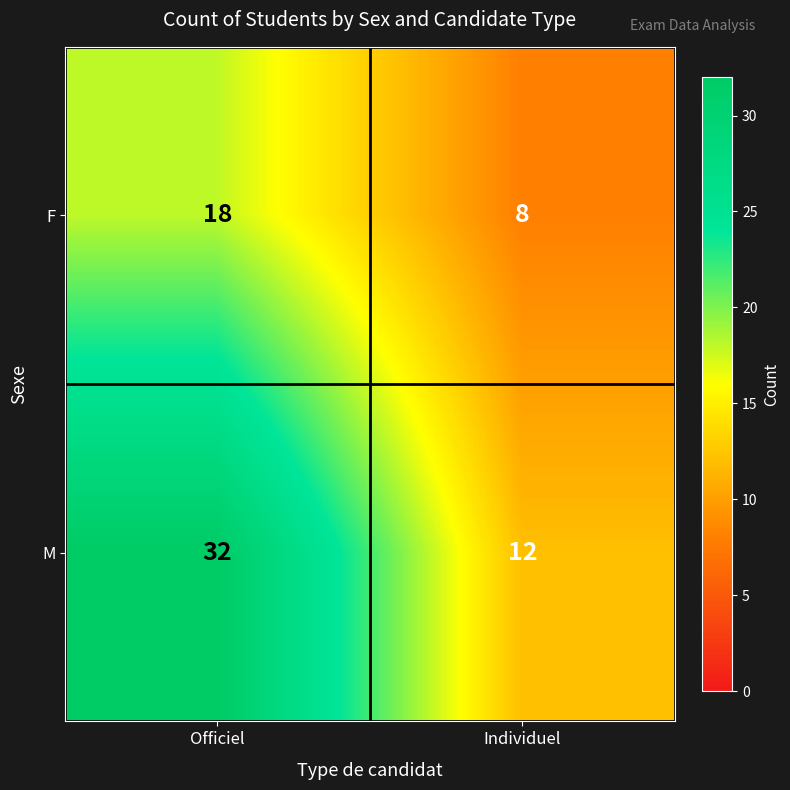

What is the difference between the F values at Individuel and Officiel?

10